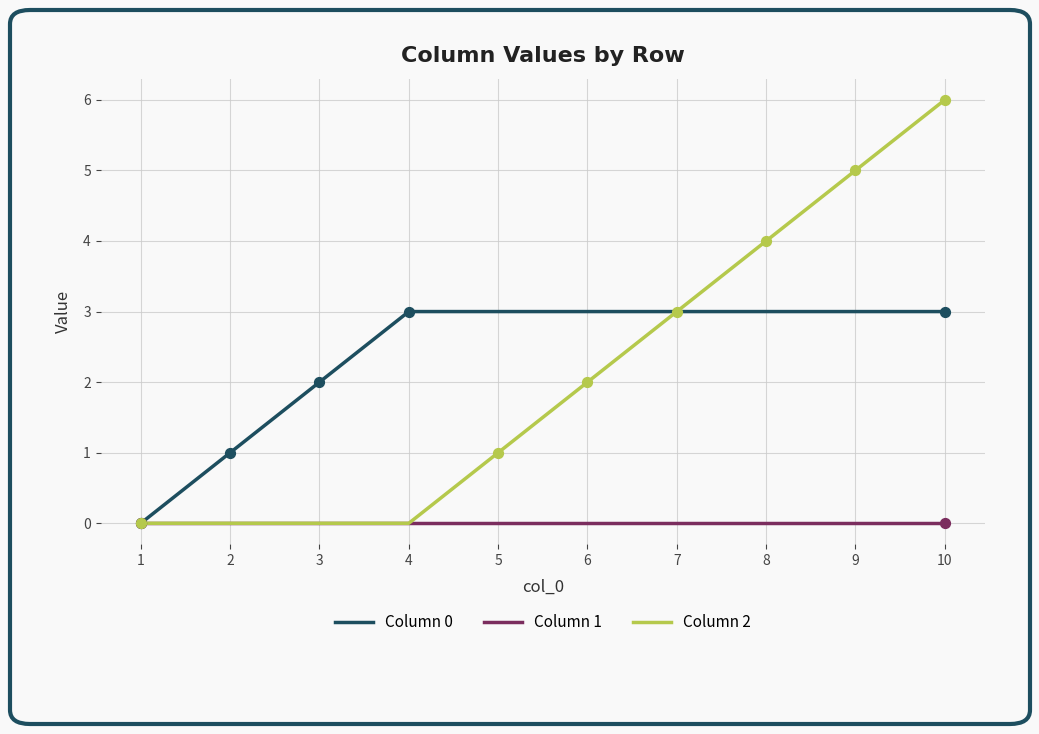

Is the value of Column 1 at 1 greater than the value of Column 0 at 10?

No